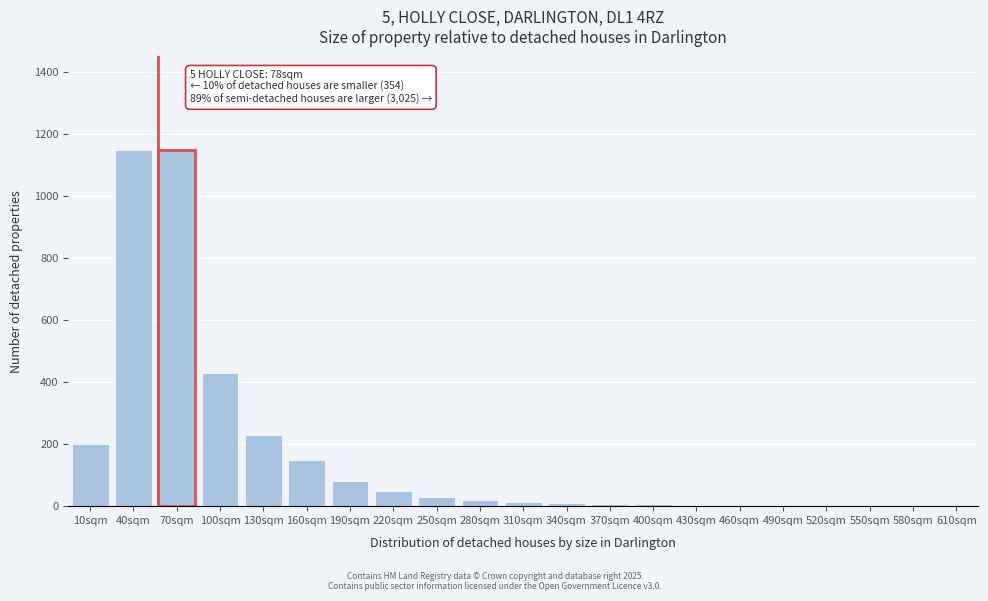

What is the greatest value displayed?

1150